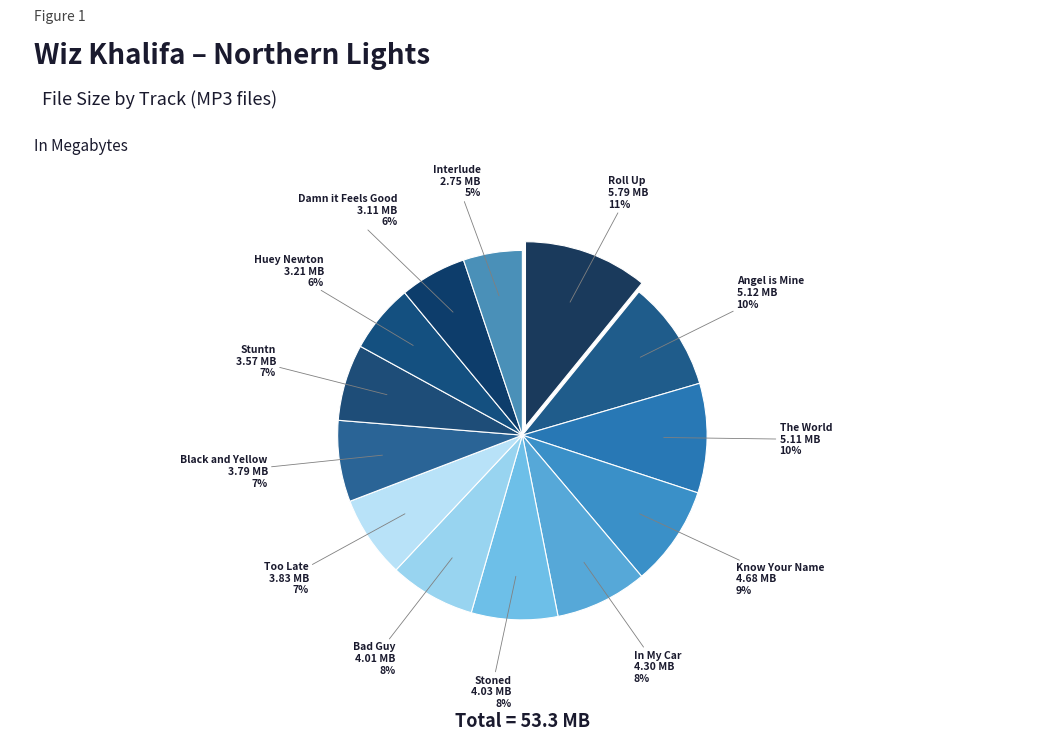

Does Know Your Name account for over 50% of the chart?

No